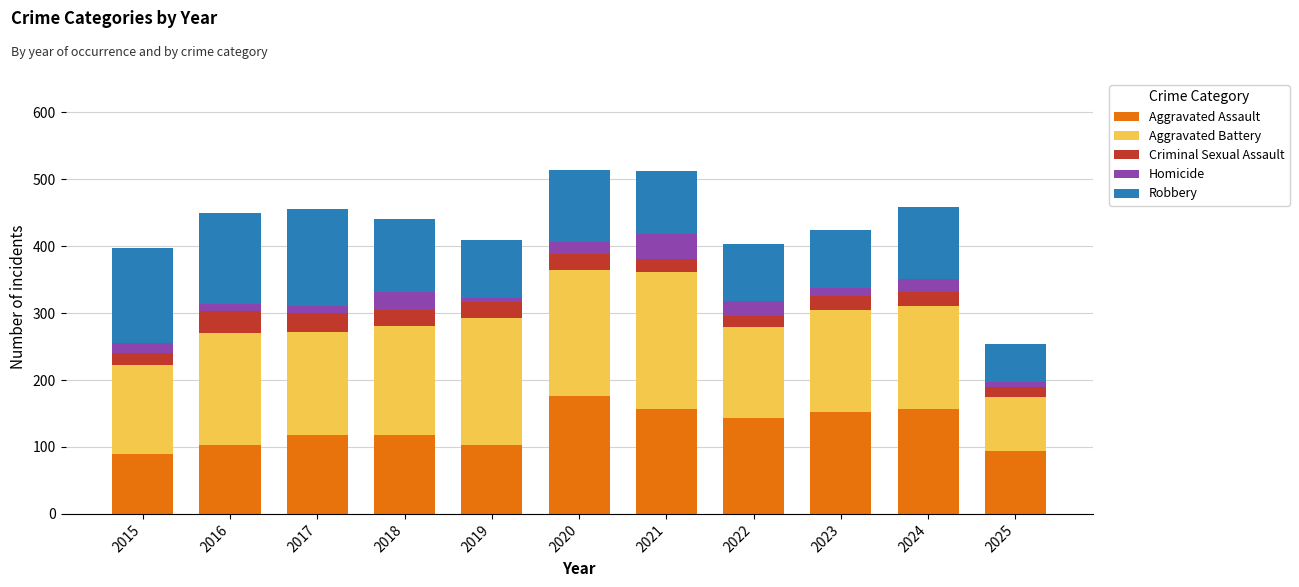

What is the sum of all Aggravated Assault values?

1411